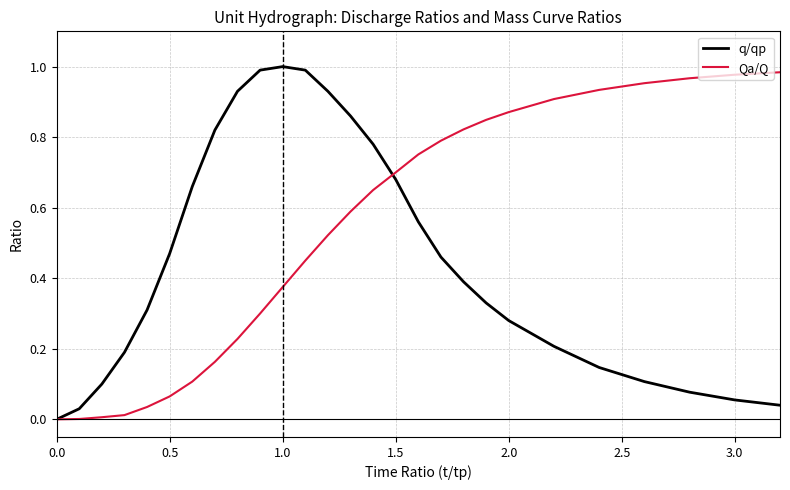

How many series are shown in this chart?

2